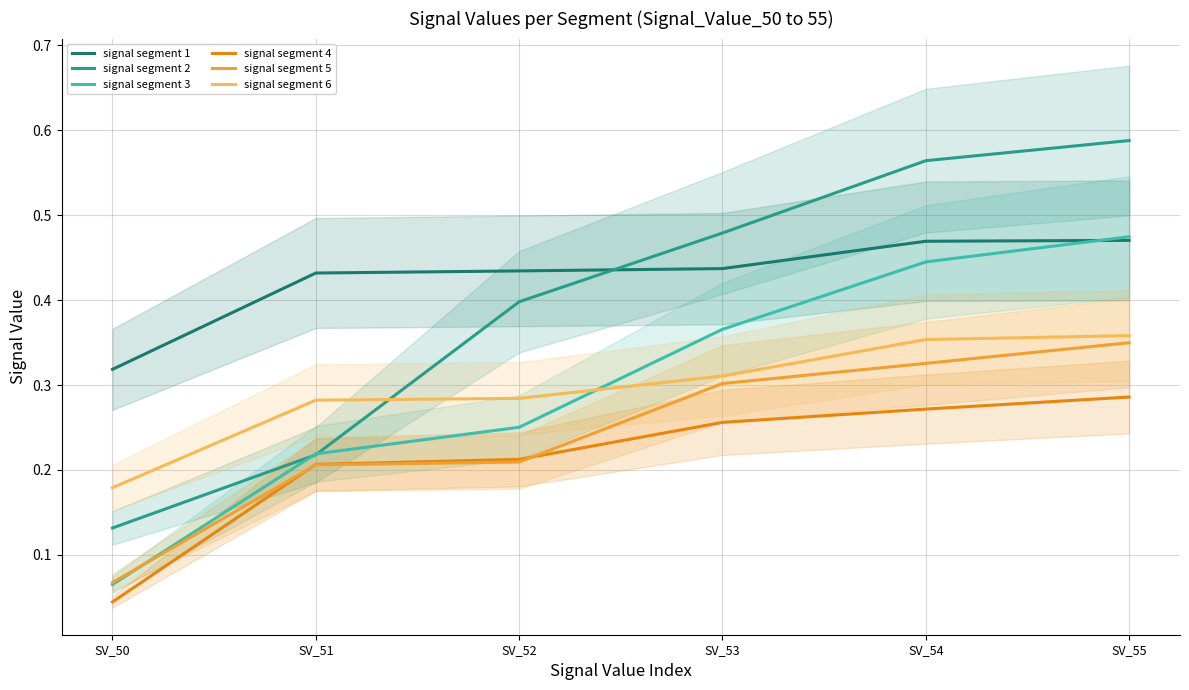

Which category has the lowest value in the signal segment 1 series?

SV_50